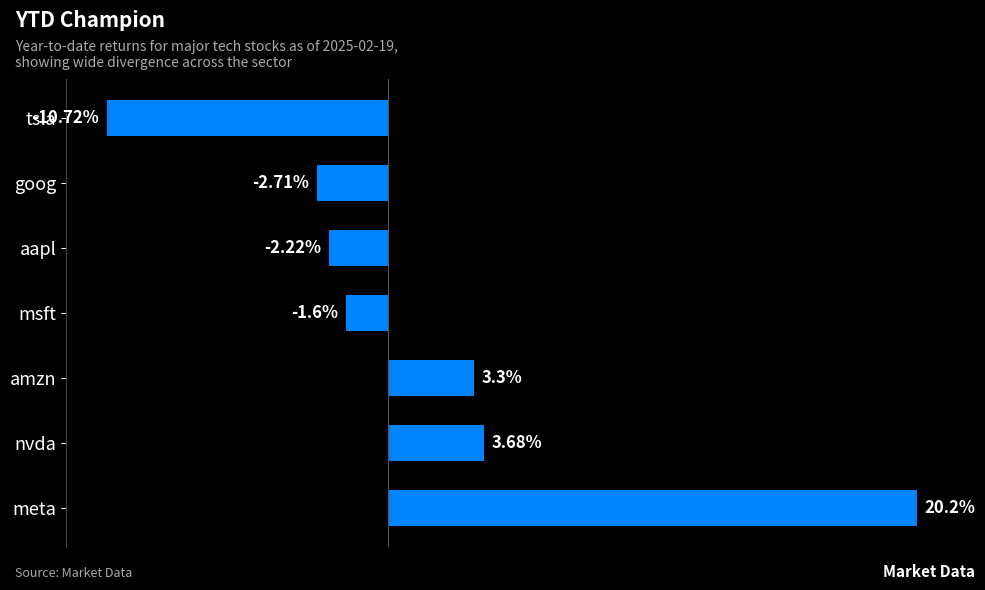

Which has a higher value, tsla or goog?

goog